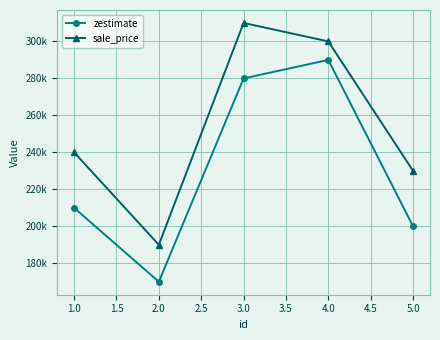

True or false: sale_price and zestimate cross at least once.

False